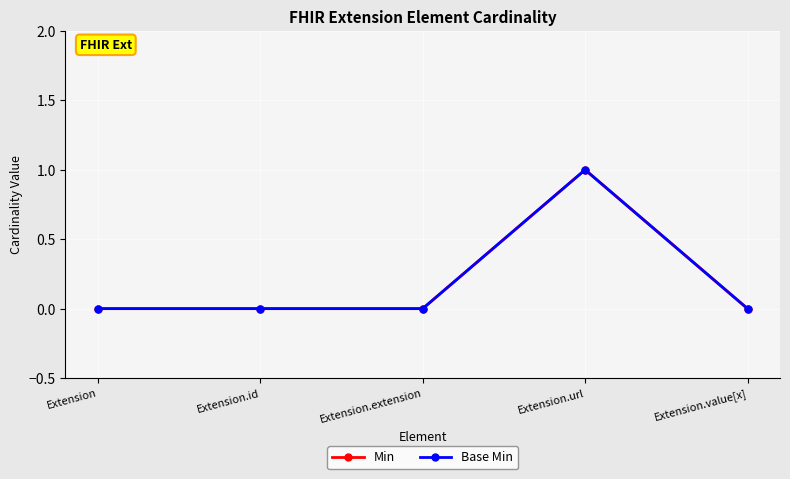

Where is the first local maximum for Base Min?

Extension.url